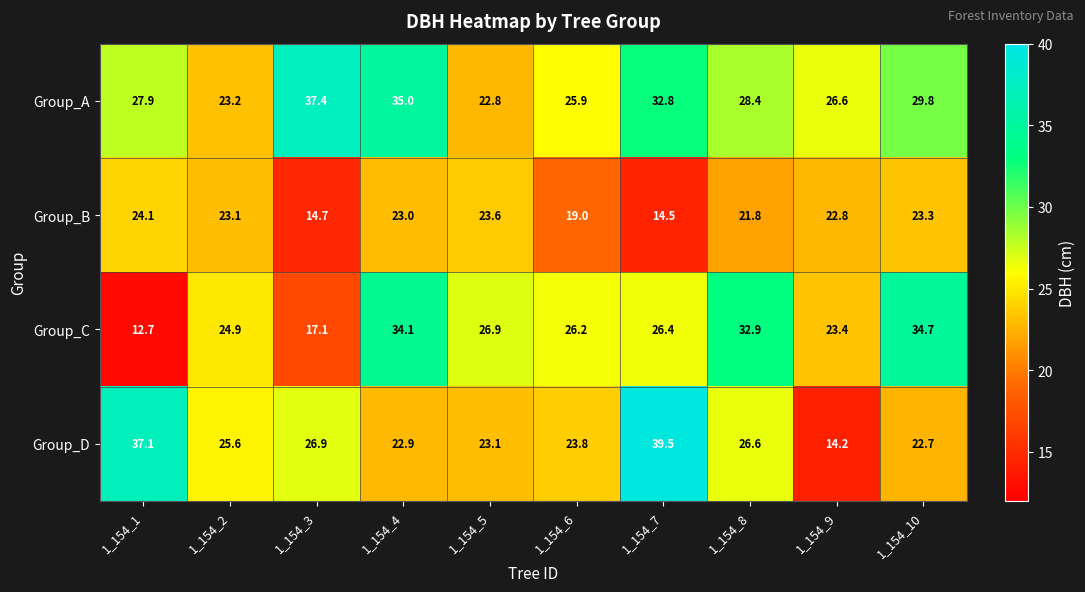

Which label corresponds to the smallest value in the chart?

1_154_1